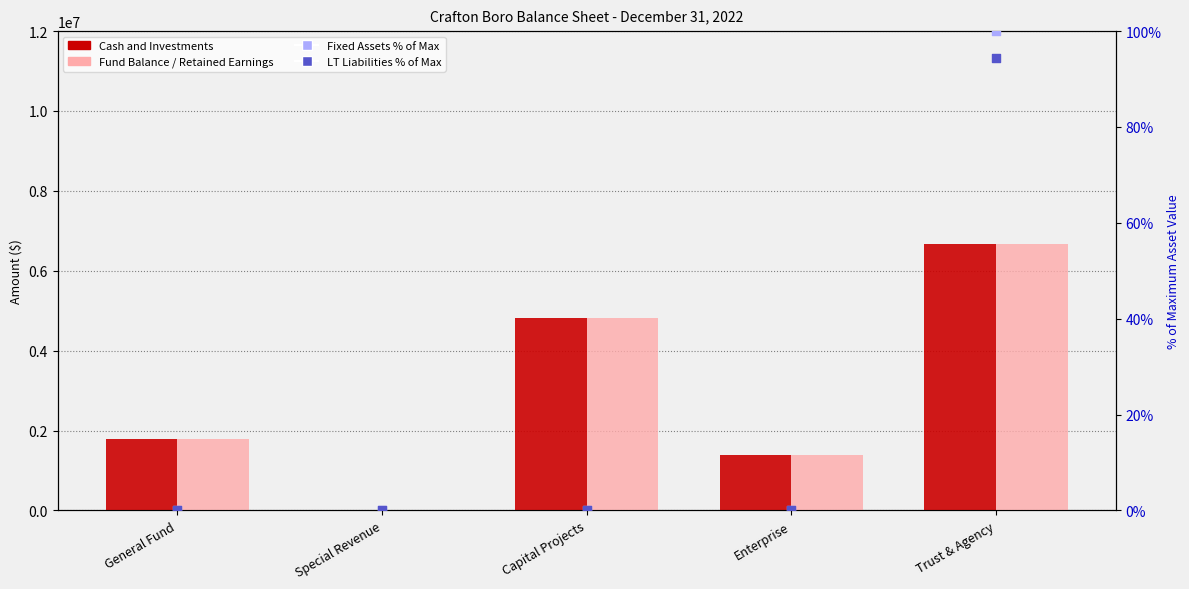

At which category is the sum across all series the highest?

Trust & Agency